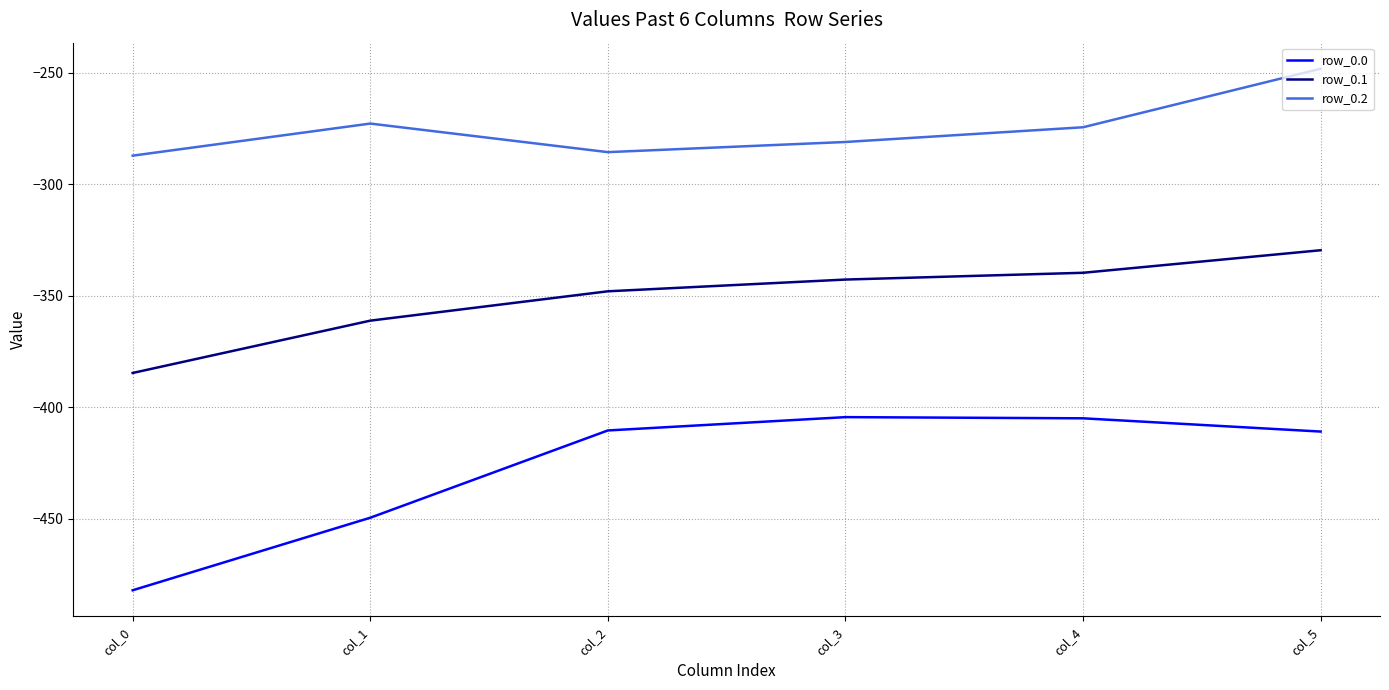

What is the maximum value shown in the chart?

-248.1